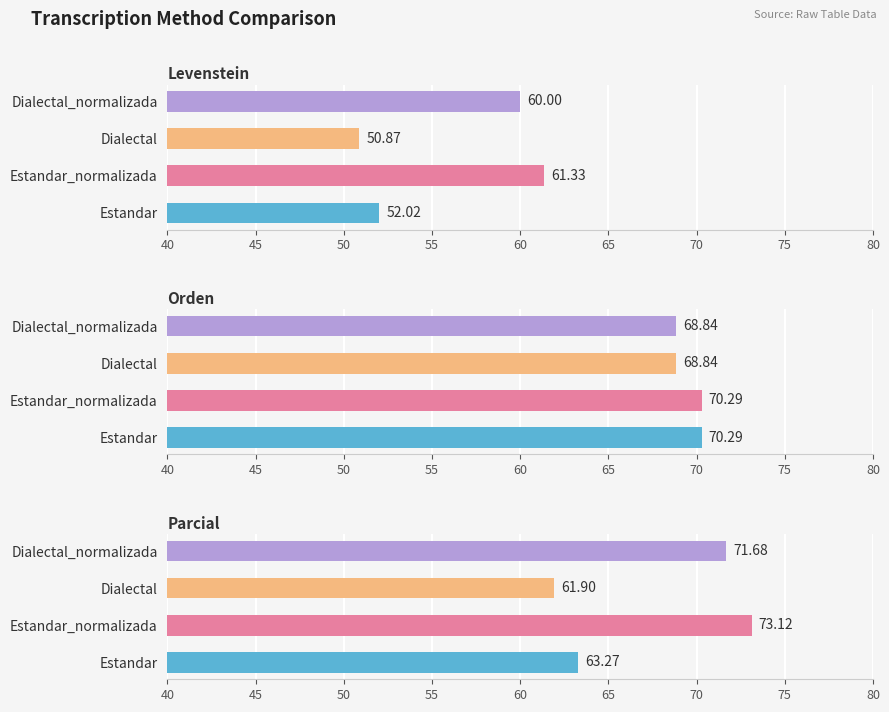

Rank the series by their average value, from highest to lowest.

Orden, Parcial, Levenstein